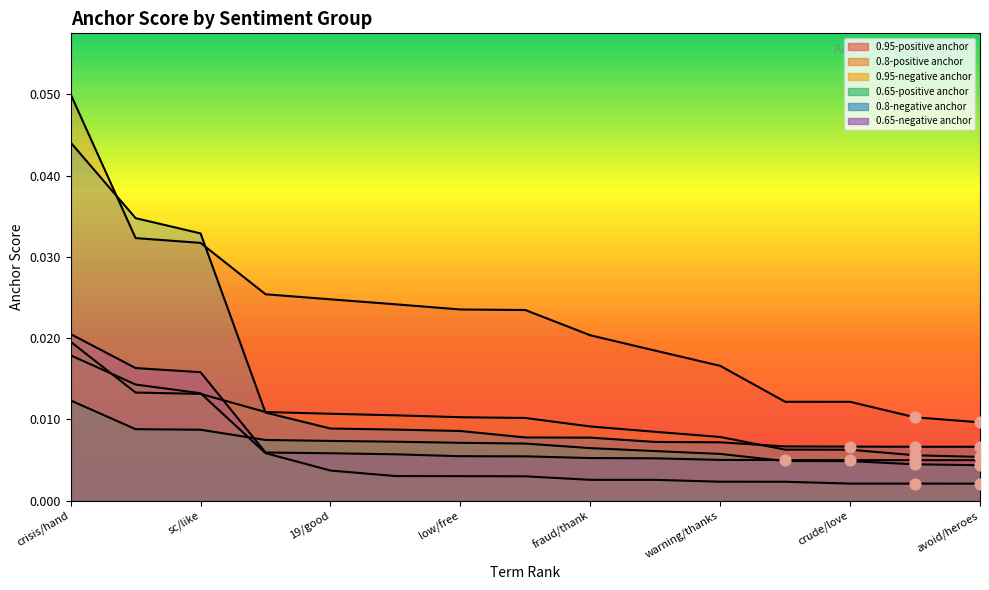

Which series reaches the maximum Y coordinate?

0.95-positive anchor